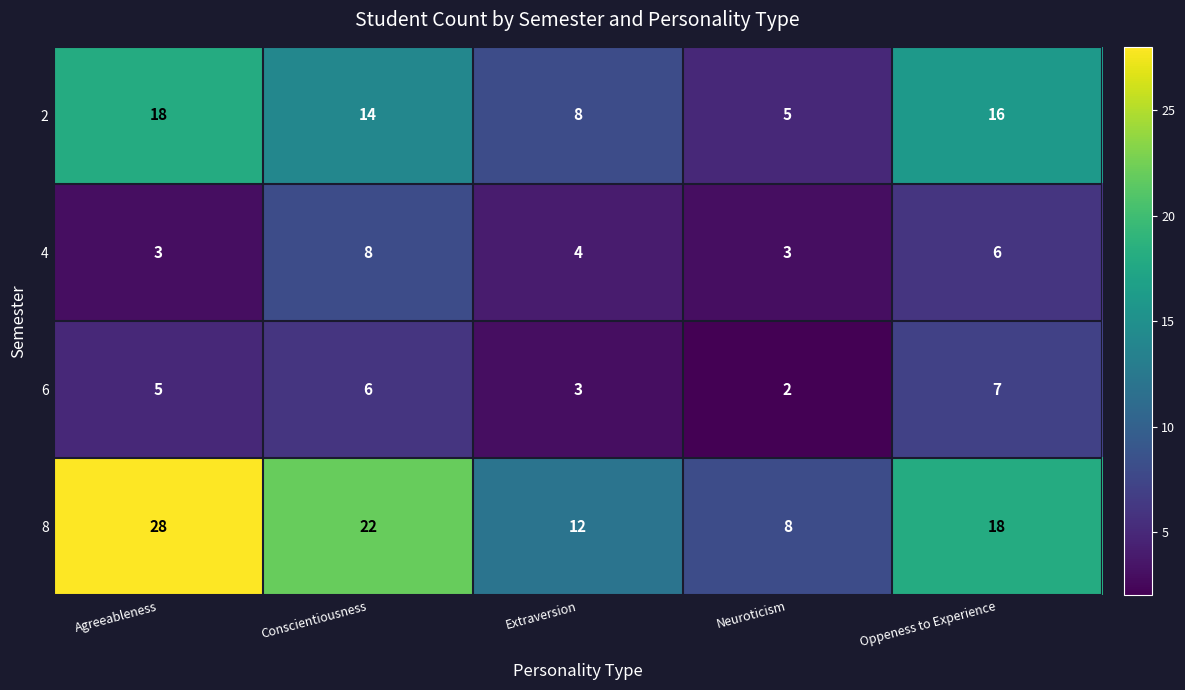

What is the minimum value shown in the chart?

2